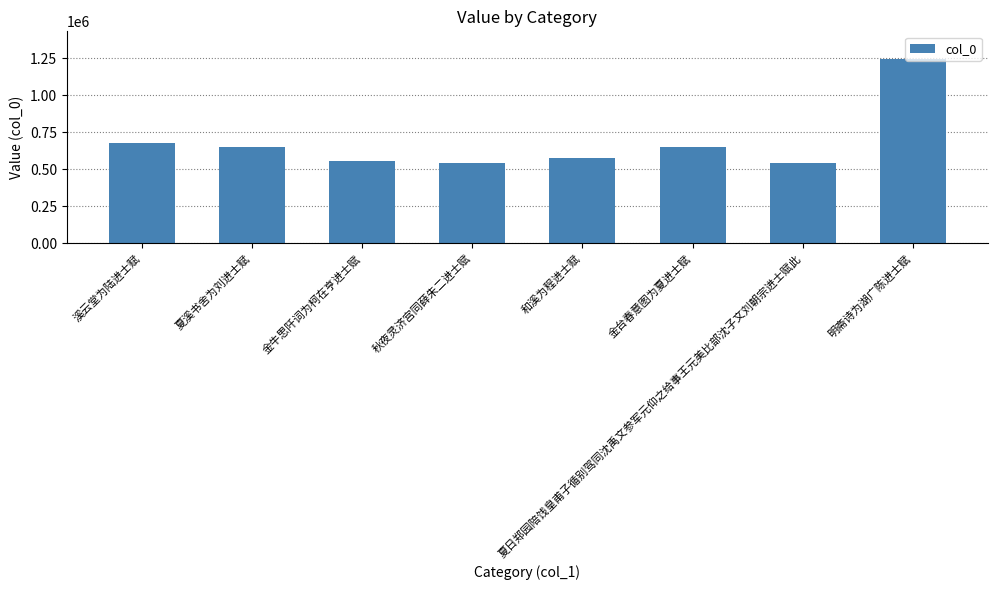

What is the ratio of the value at 金牛思阡词为柯在亨进士赋 to the value at 金台春意图为夏进士赋?

0.9